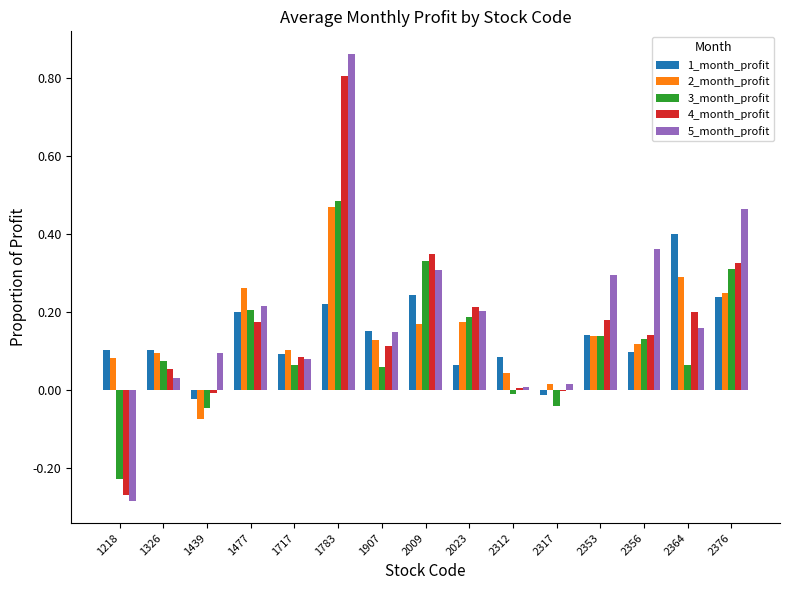

What is the sum of all 5_month_profit values?

2.9